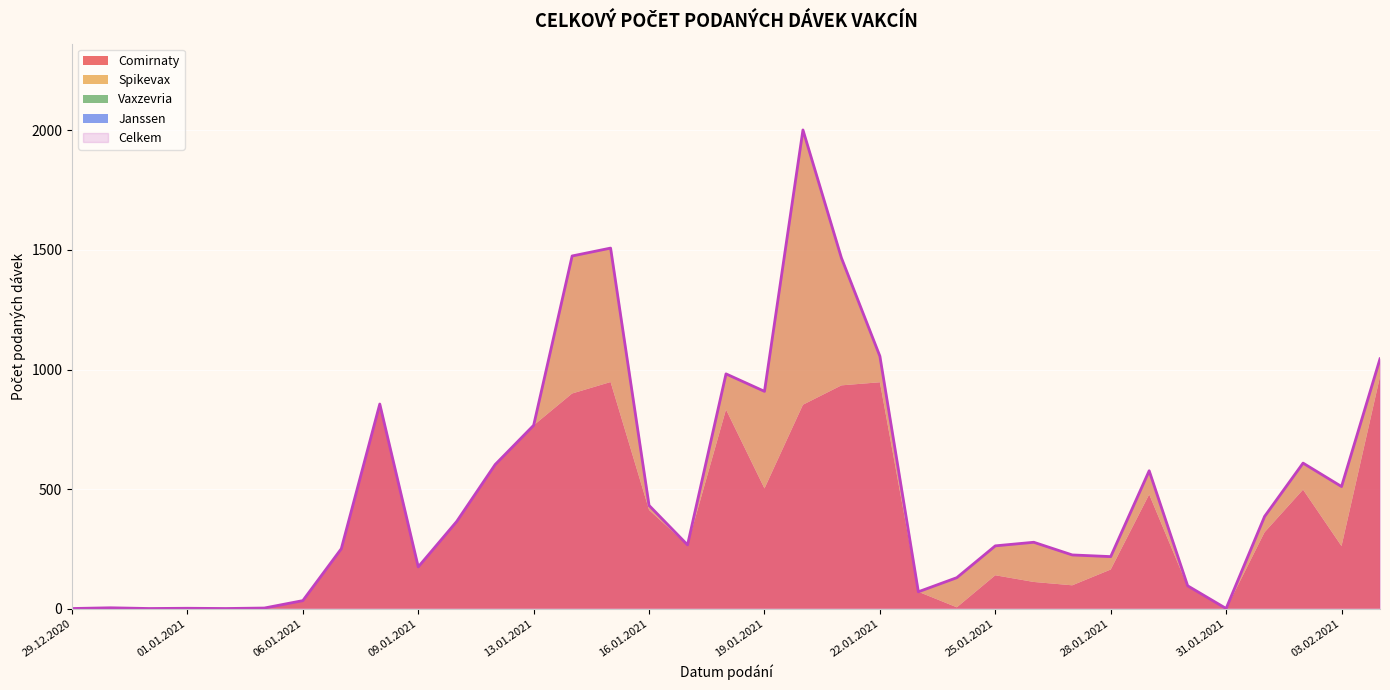

What are all the series names shown in the legend?

Comirnaty, Spikevax, Vaxzevria, Janssen, Celkem